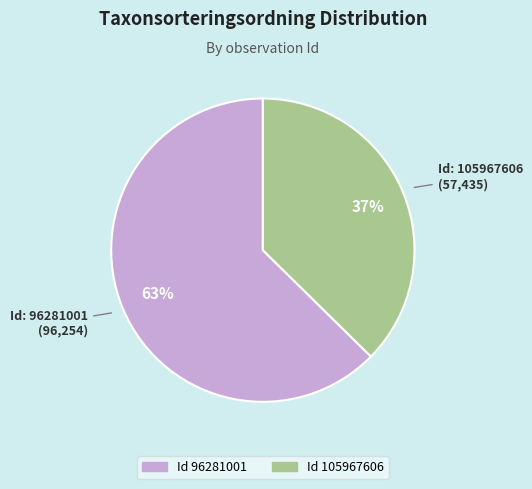

Is there any slice that represents more than half of the pie?

Yes